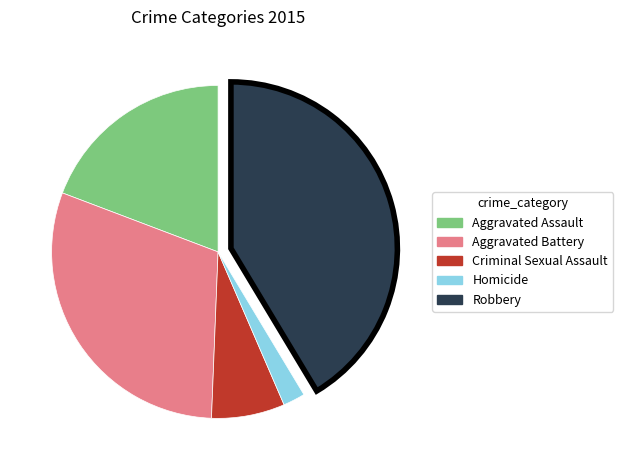

True or false: Robbery accounts for 41% of the total.

True